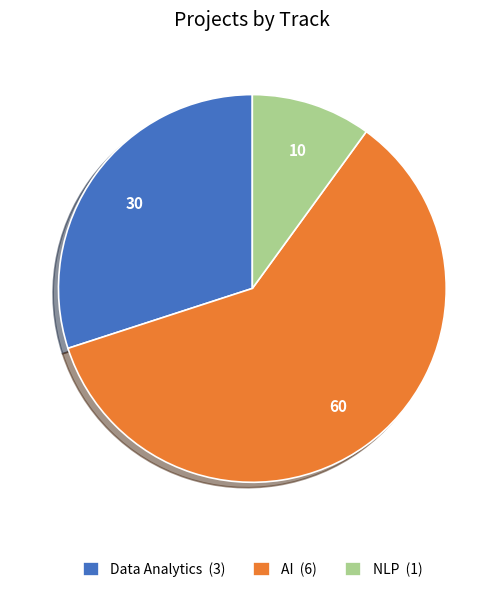

True or false: Data Analytics accounts for 23% of the total.

False